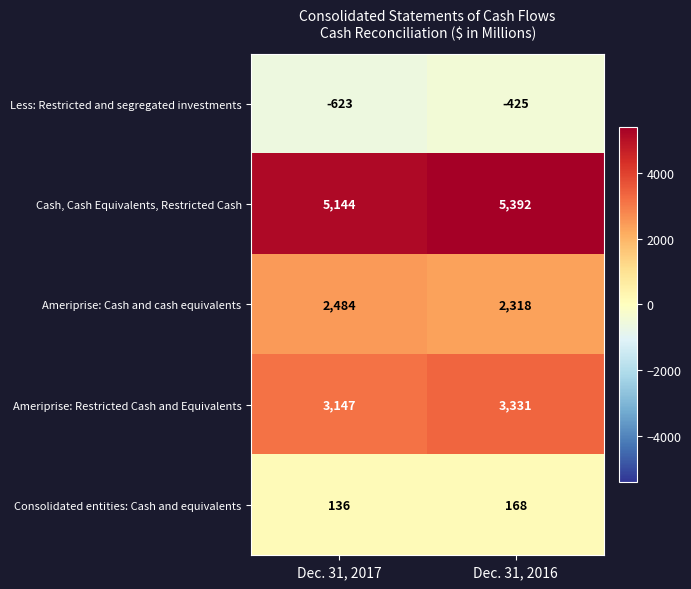

List the labels in order of Ameriprise: Restricted Cash and Equivalents value, smallest first.

Dec. 31, 2017, Dec. 31, 2016